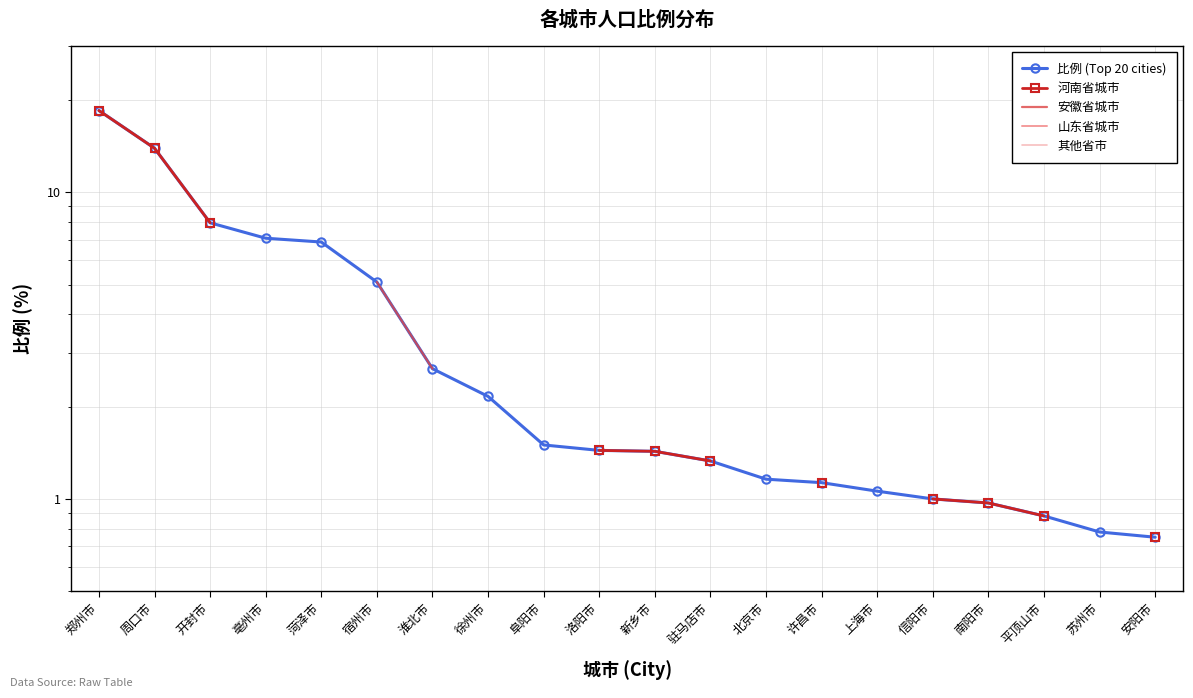

What is the sum of the 比例 (Top 20 cities) values at 平顶山市 and 驻马店市?

2.2